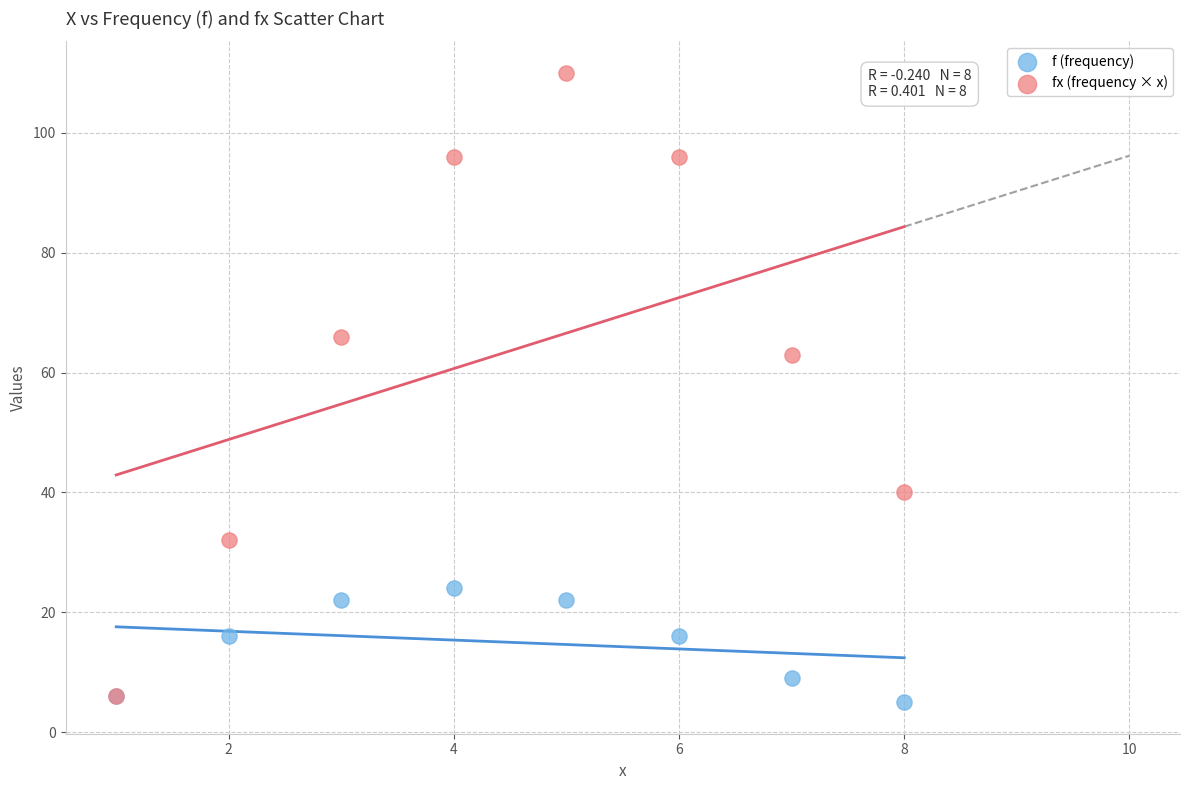

In the fx (frequency × x) series, what Y value is closest to 58?

63